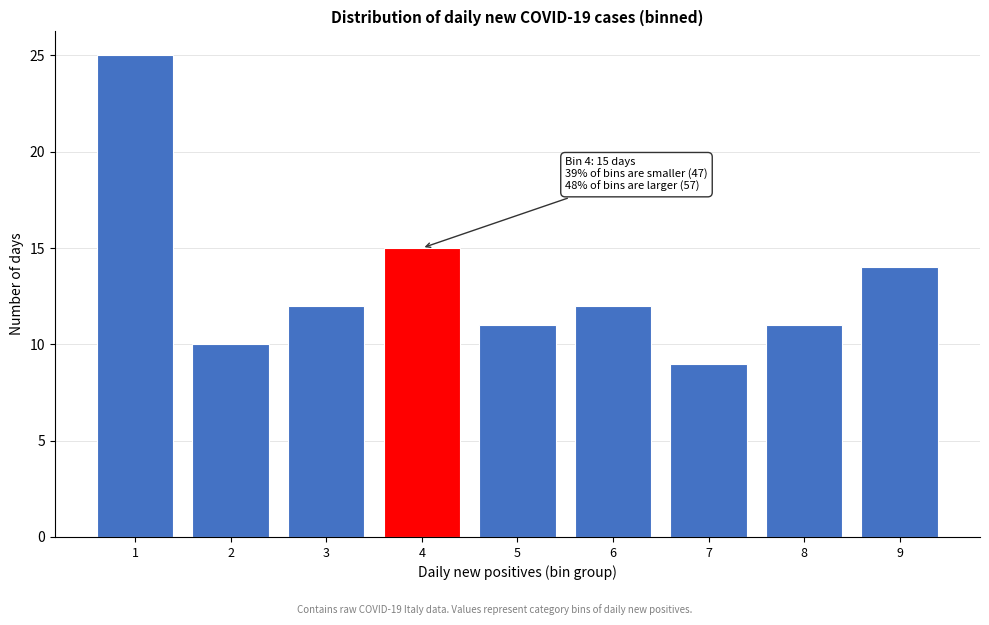

Reading right to left, list all the values displayed in this chart.

14	11	9	12	11	15	12	10	25